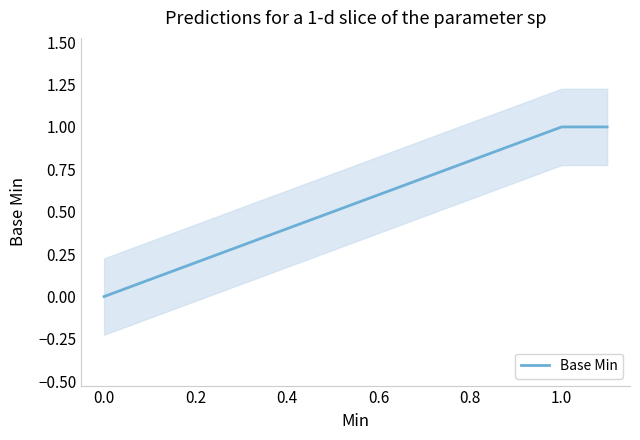

What is the greatest value displayed?

1